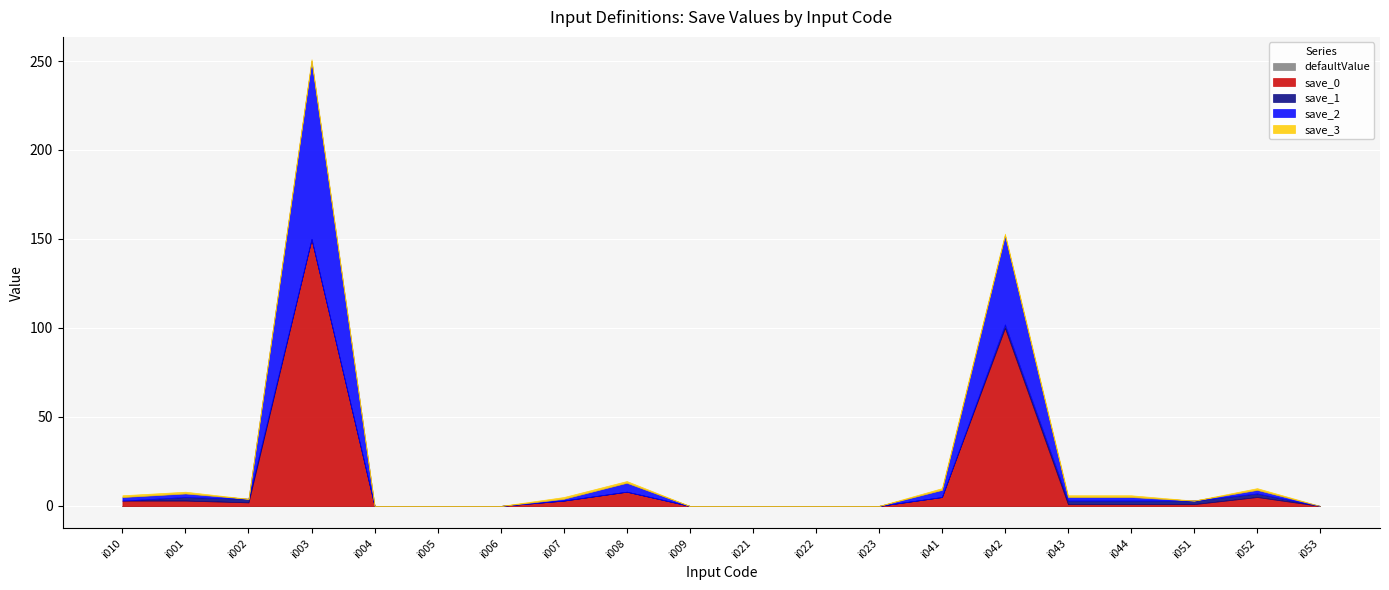

What is the difference between the maximum and minimum values in the save_2 series?

101